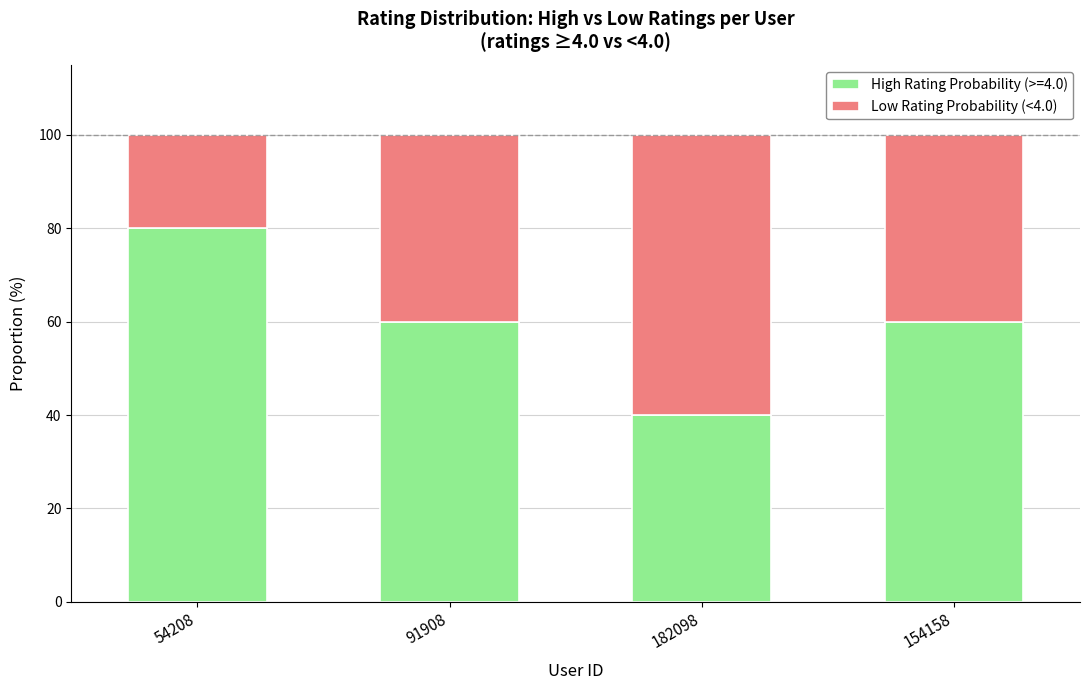

Read the High Rating Probability (>=4.0) value at 182098, to the nearest 10.

40